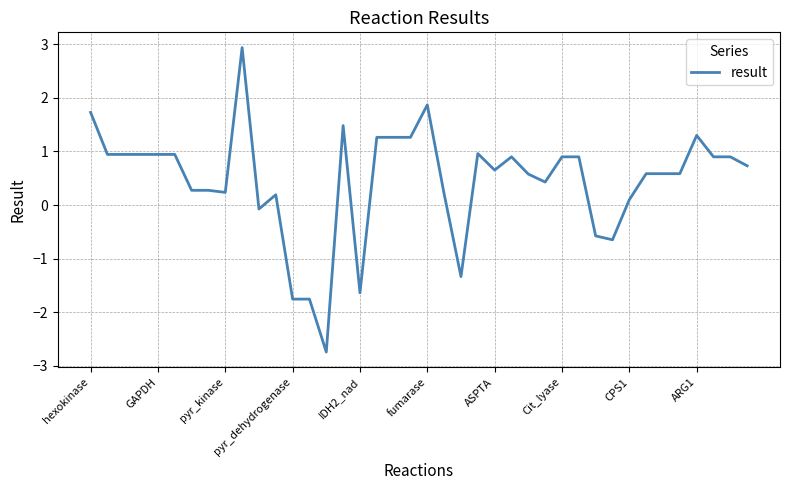

What is the difference between the maximum and minimum values?

5.7